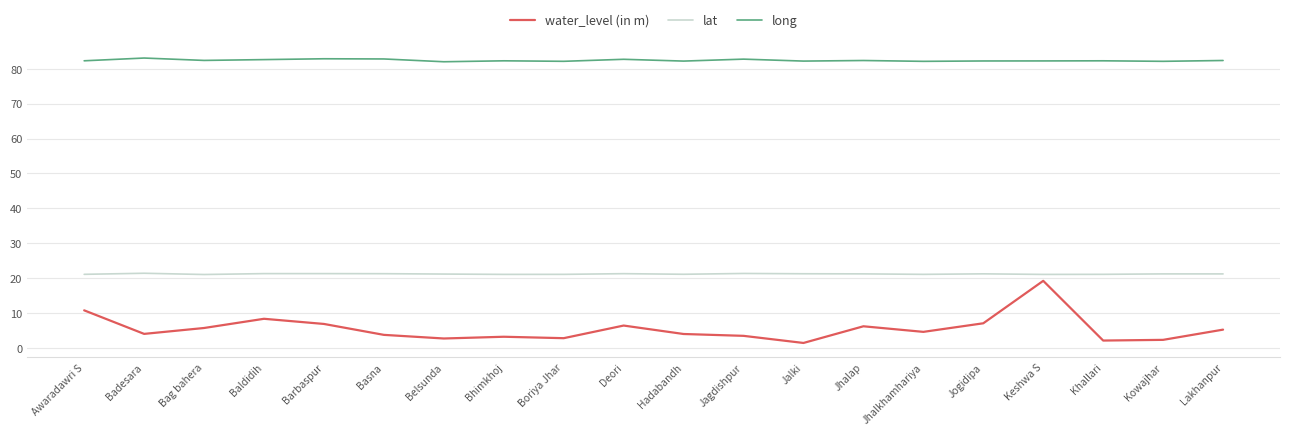

How many distinct data groups are displayed?

3